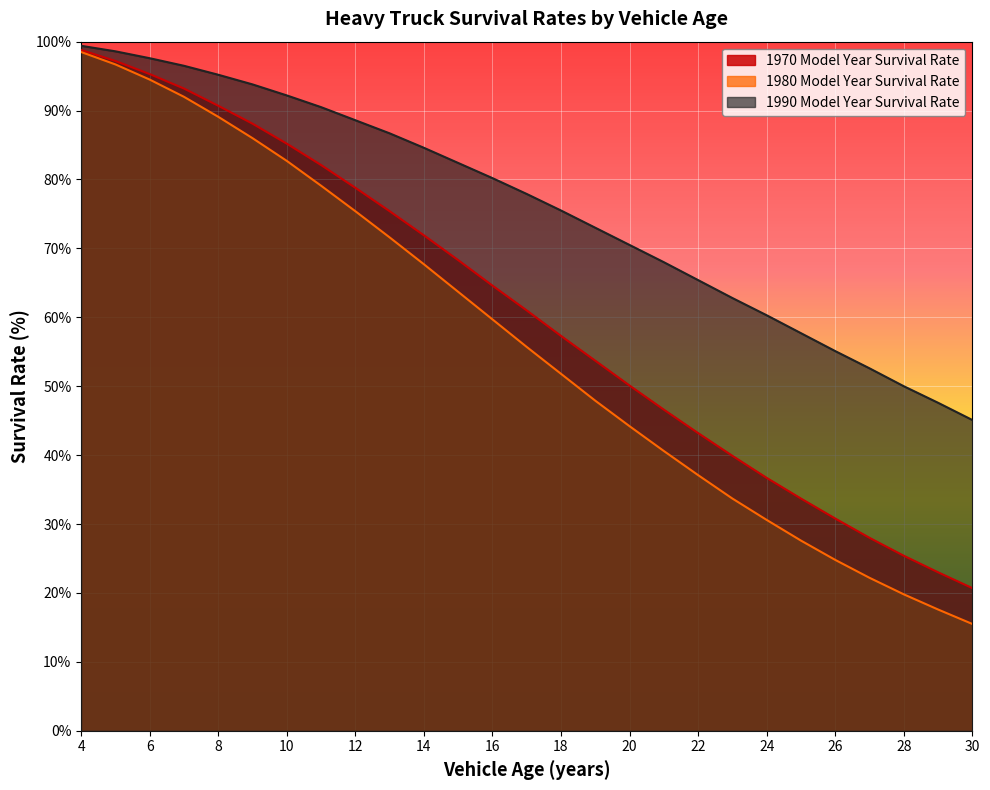

What is the total value across all series at 25?

119.0